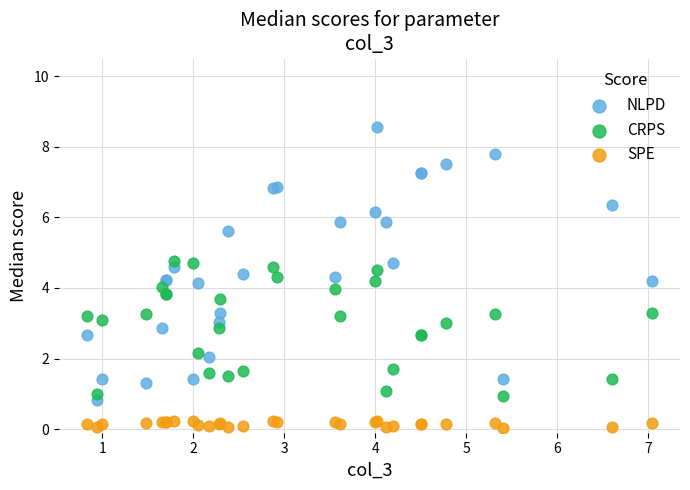

Which series has the widest spread of Y values?

NLPD